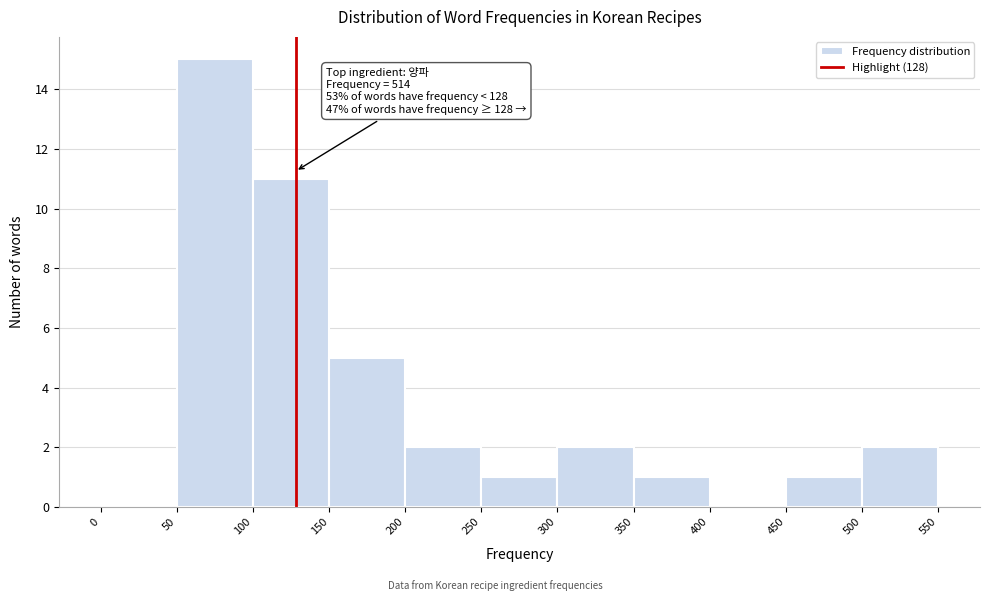

Over which range of the x-axis is the bar tallest?

50 to 100